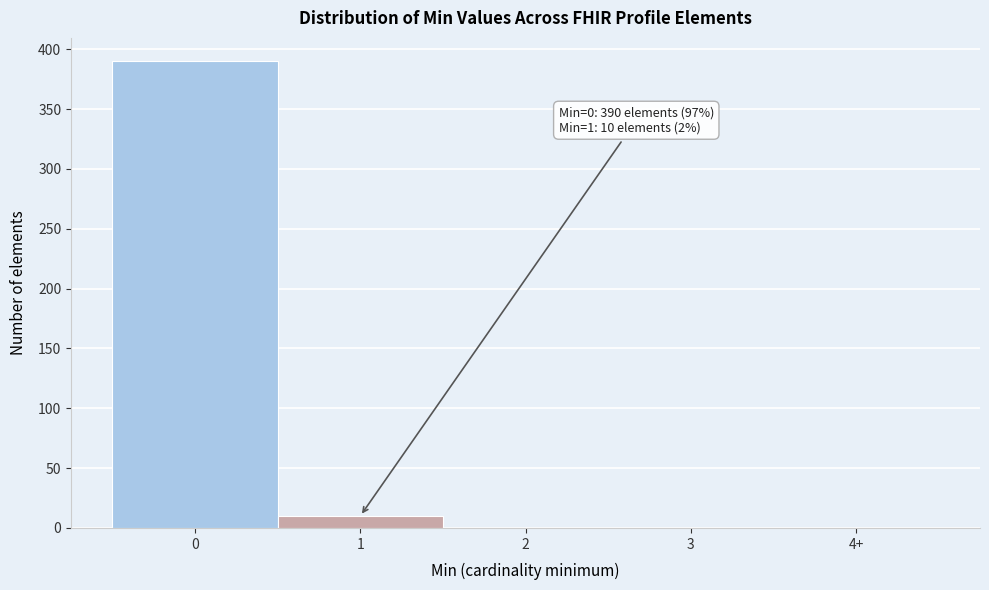

Reading left to right, list all the values displayed in this chart.

0=390	1=10	2=0	3=0	4+=0